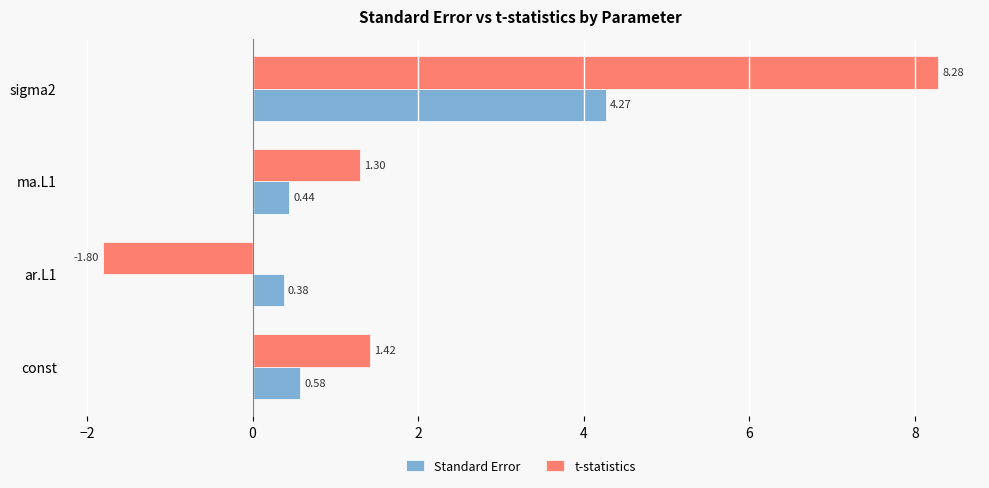

Which category has the lowest value in the t-statistics series?

ar.L1